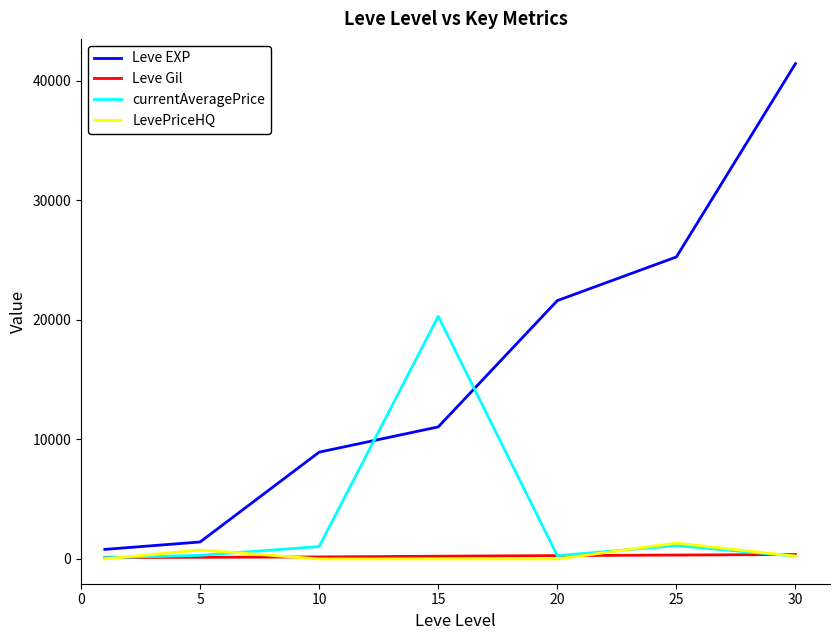

Which series has the largest total across all categories?

Leve EXP